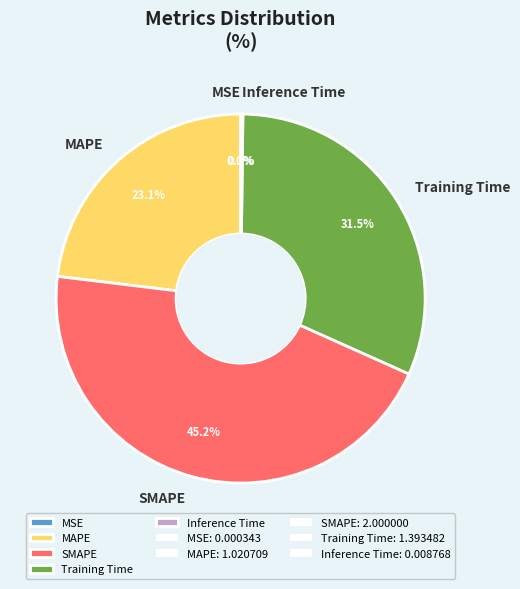

Which category has the biggest portion of the pie?

SMAPE